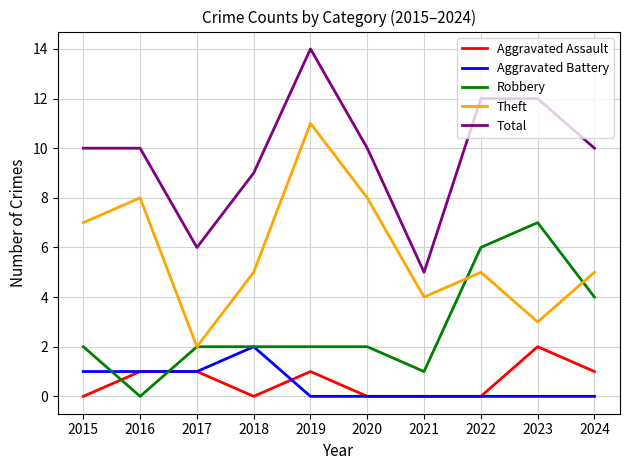

True or false: Theft has a value of 5 at 2022.

True